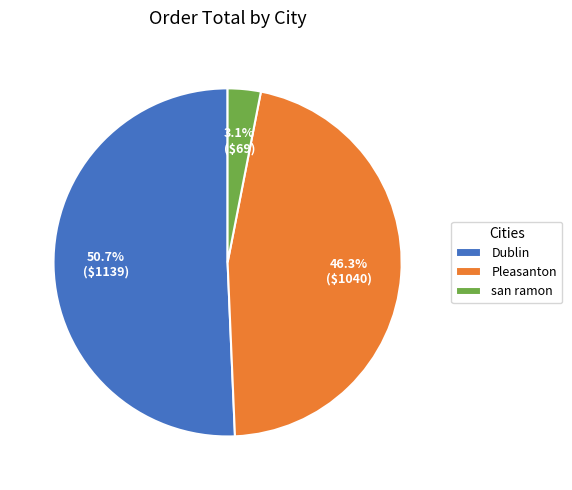

Count the number of slices in the pie.

3